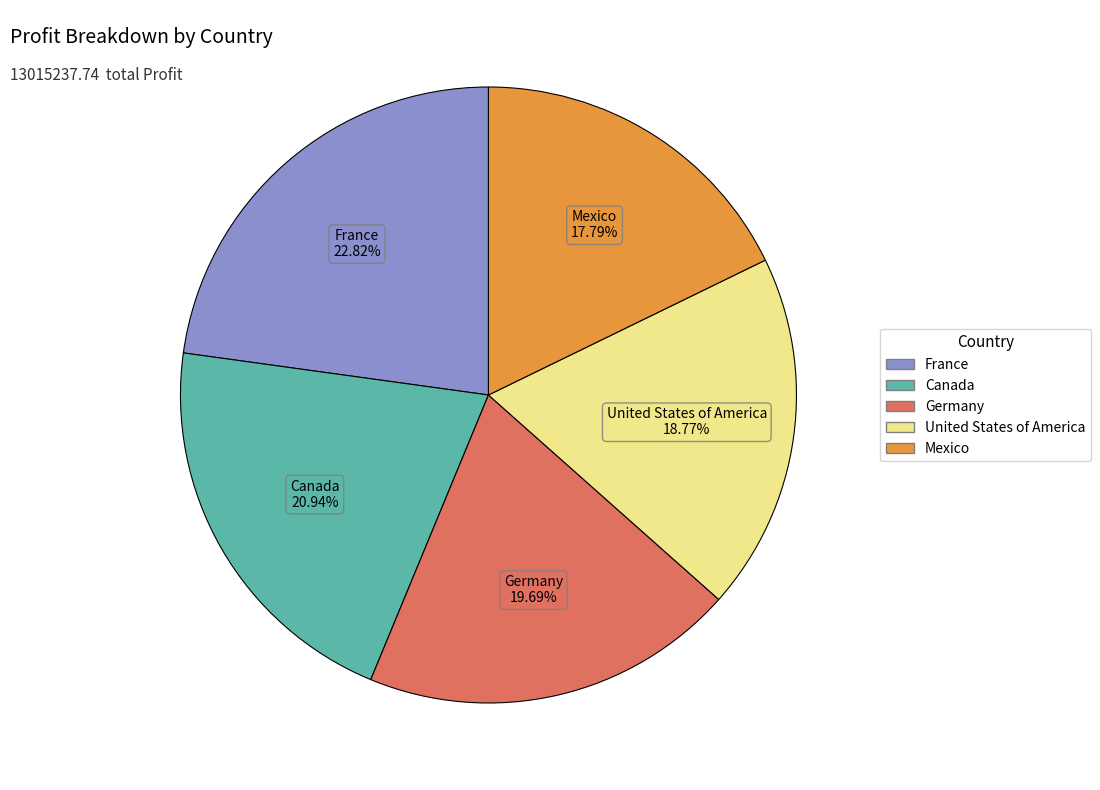

What is the ratio of the value at United States of America to the value at France?

0.8